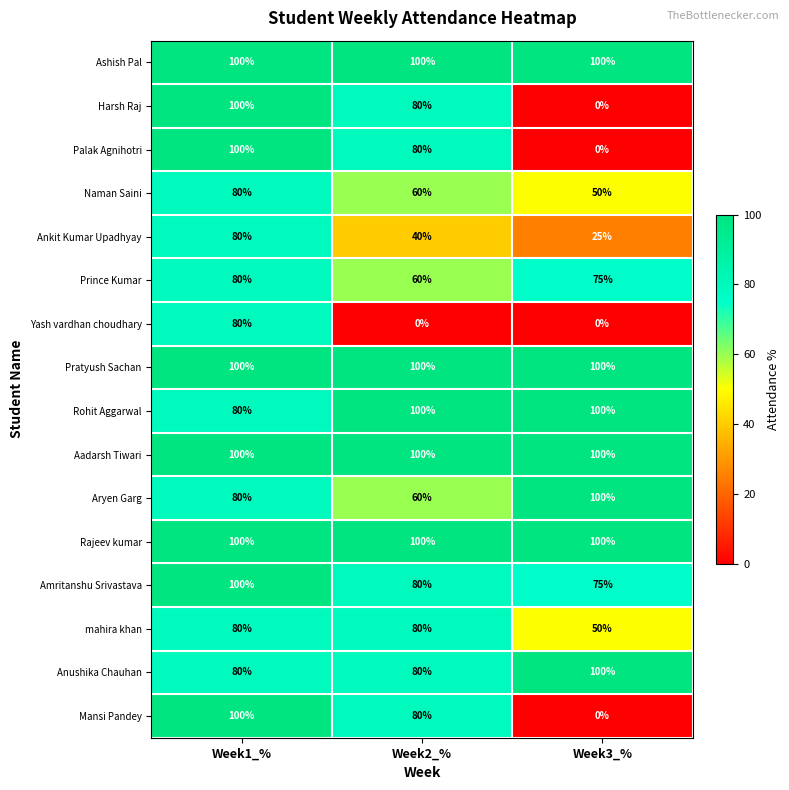

Is the value of Harsh Raj at Week2_% greater than the value of Pratyush Sachan at Week3_%?

No